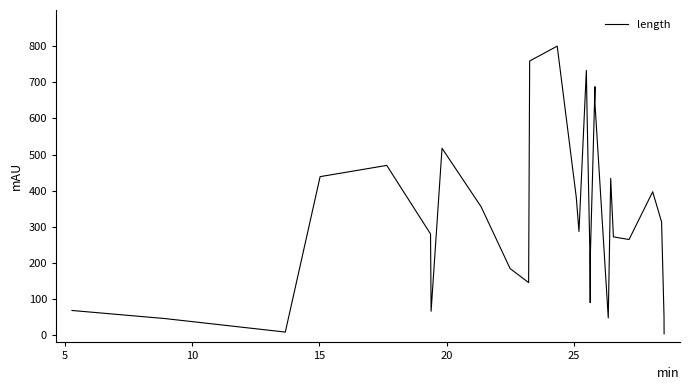

Count the number of data series in this chart.

1